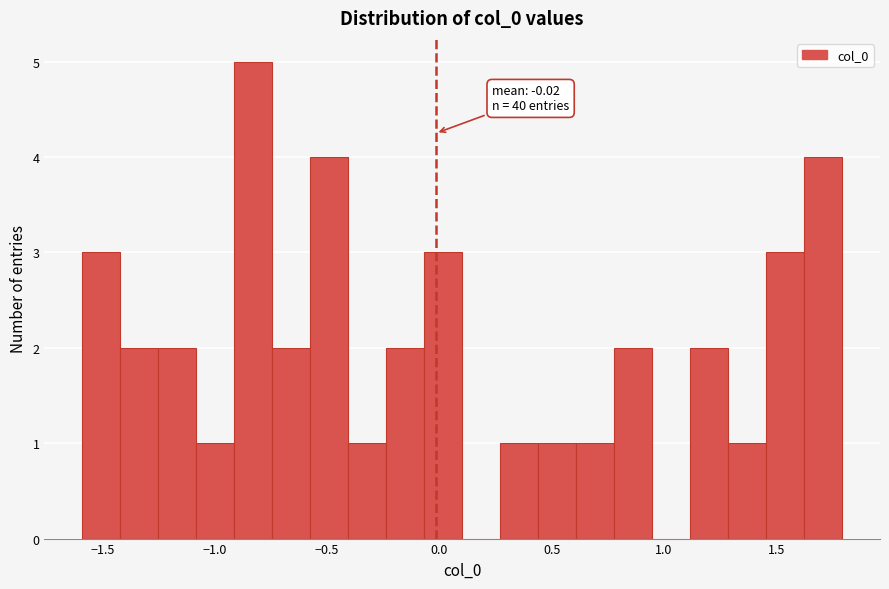

Read against the x-axis, roughly where is the centre of the tallest bar?

-0.85